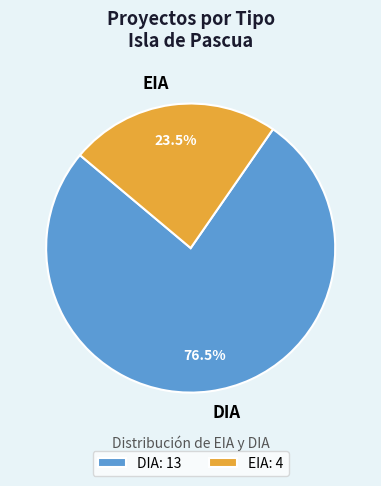

Between DIA and EIA, which is larger?

DIA